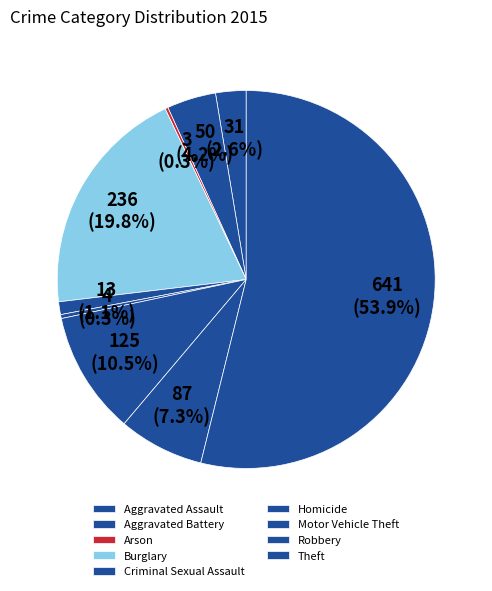

What percentage is the Robbery slice, to the nearest percent?

7%